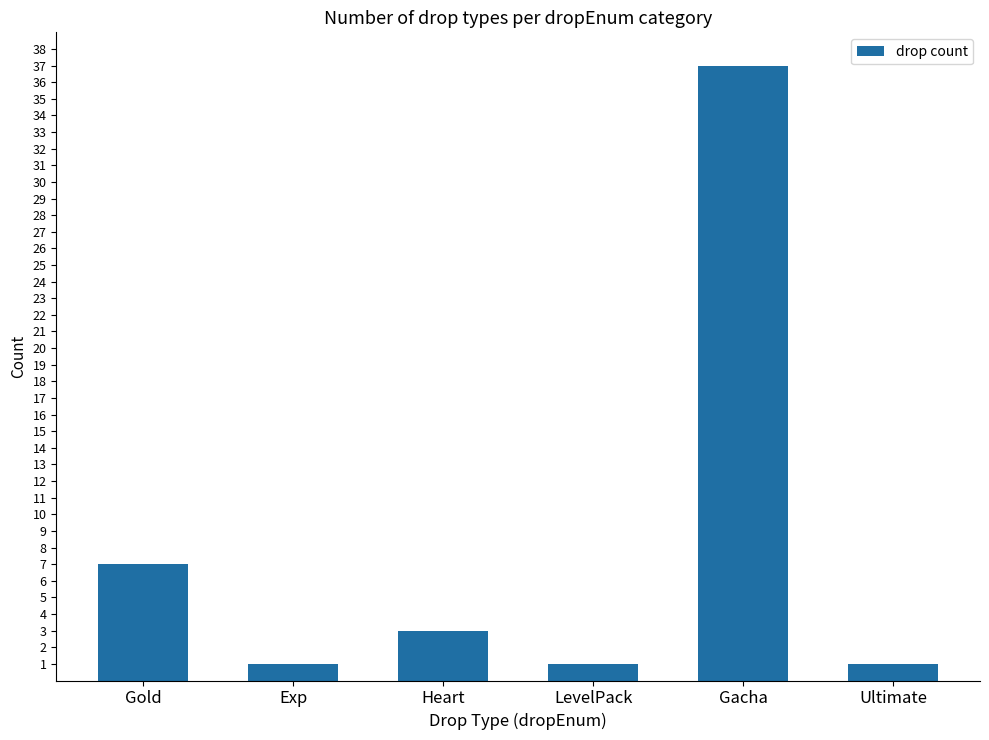

Approximately how many times larger is the value at Exp compared to Heart?

0.3